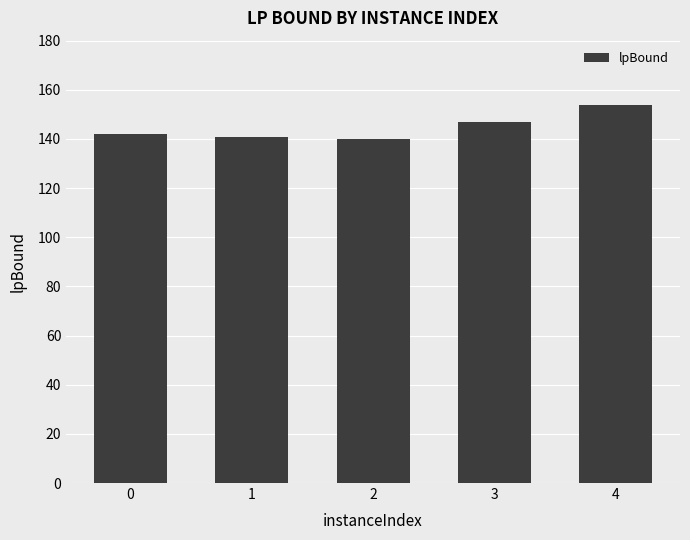

Does the chart contain stacked bars?

No